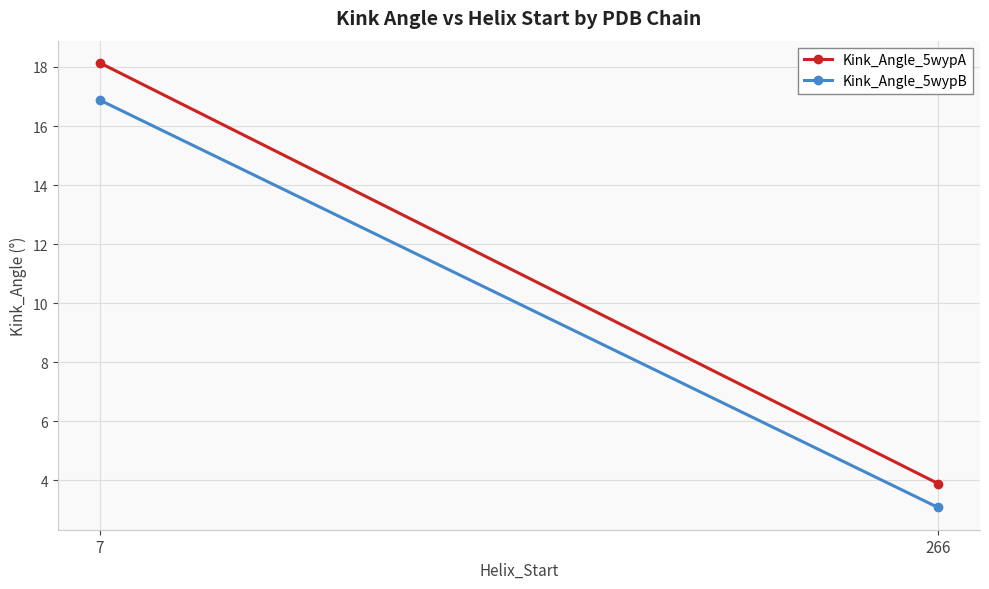

Reading left to right, extract all data points from this chart.

Kink_Angle_5wypA: 7=18.1	266=3.9
Kink_Angle_5wypB: 7=16.9	266=3.1